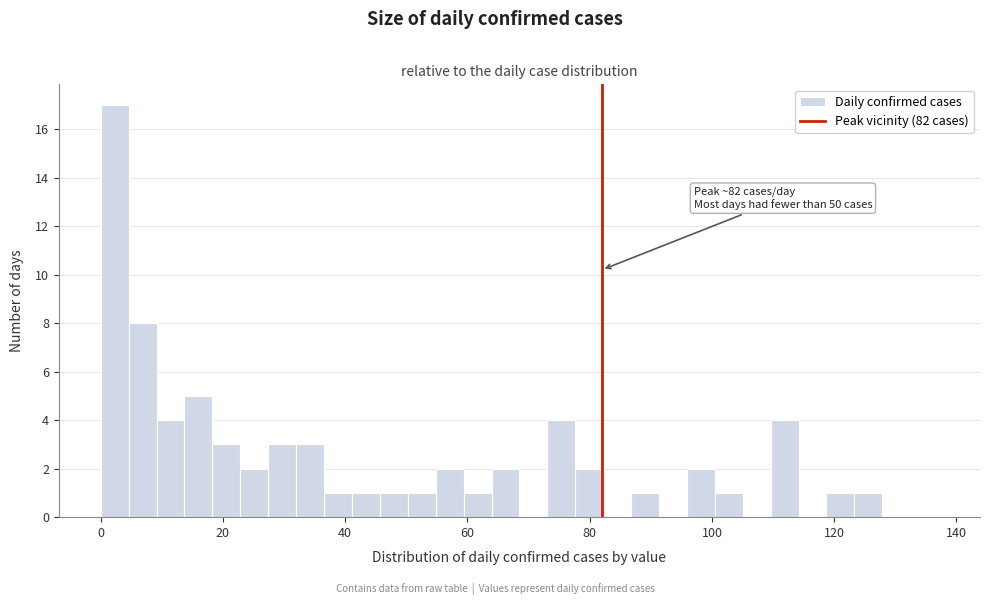

Read against the x-axis, roughly where is the centre of the tallest bar?

2